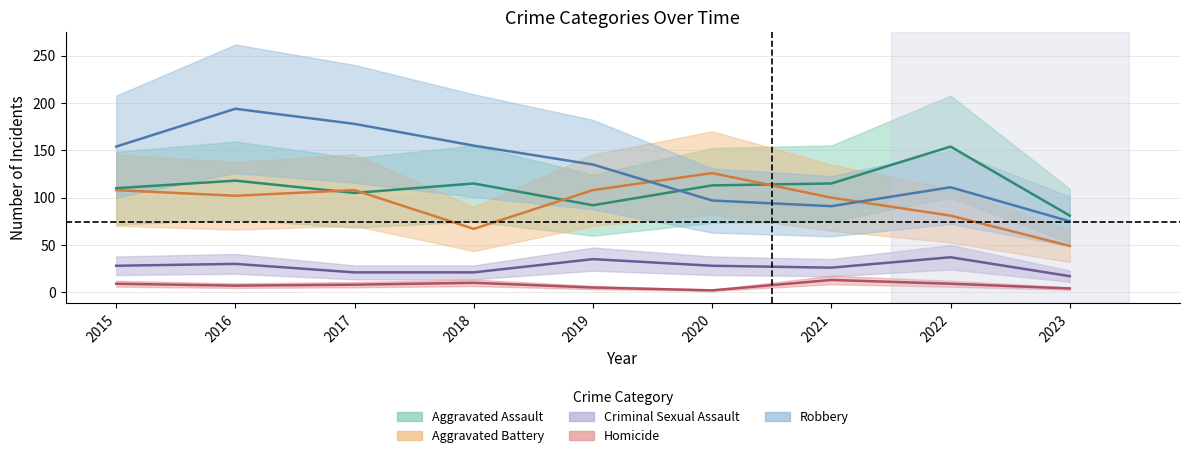

Which series has the largest range (max minus min)?

Robbery